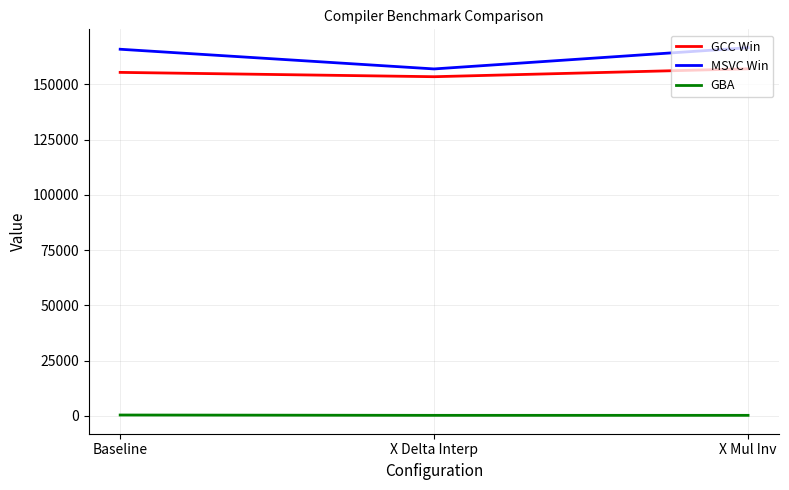

What is the difference between the maximum and minimum values in the MSVC Win series?

9601